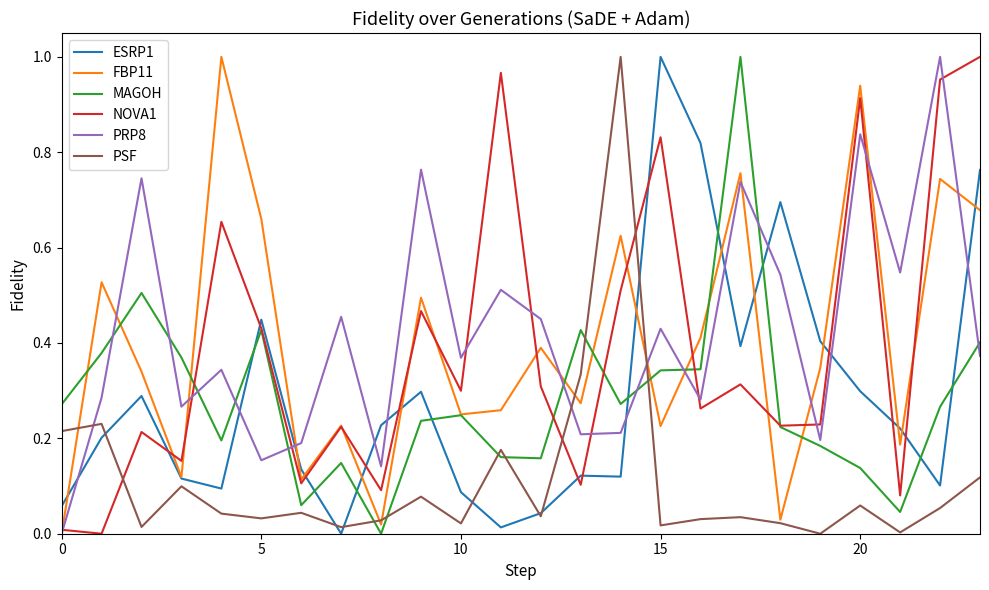

Which series ends up on top after the final intersection of MAGOH and ESRP1?

ESRP1